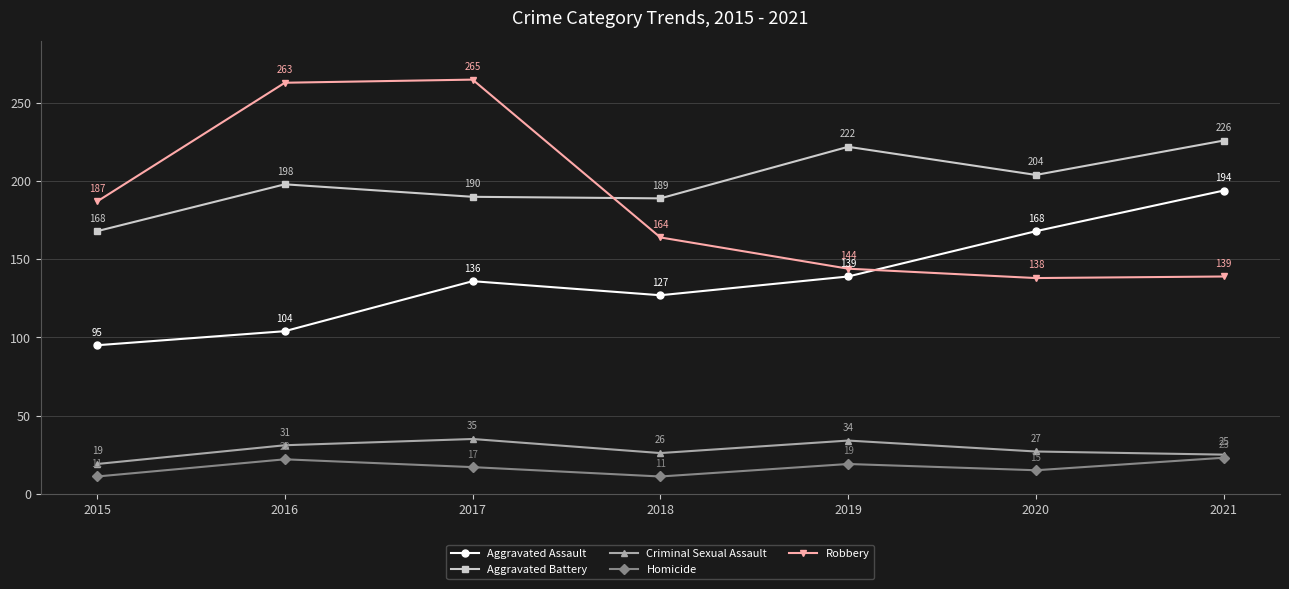

True or false: Homicide and Aggravated Assault intersect in this chart.

False